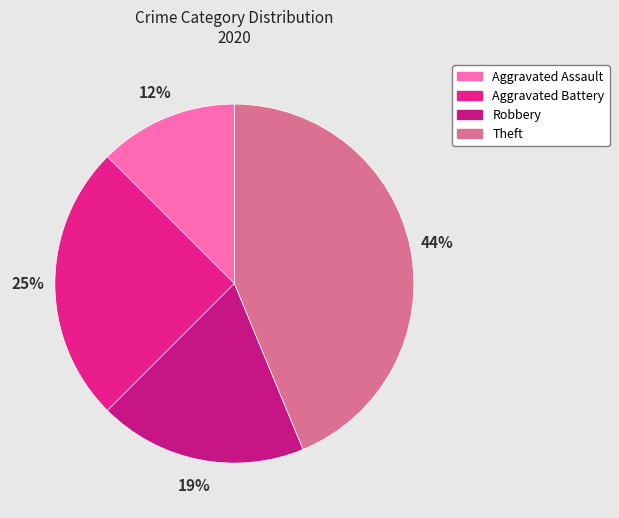

Rank the categories by value from highest to lowest.

Theft, Aggravated Battery, Robbery, Aggravated Assault